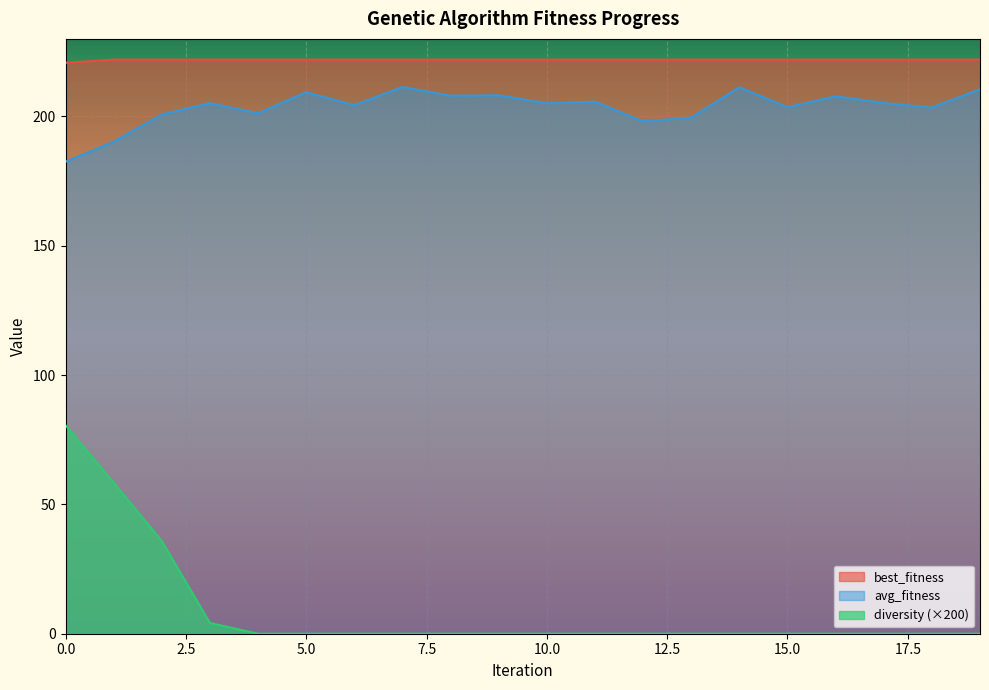

True or false: best_fitness has a value of 344.3 at 15.0.

False